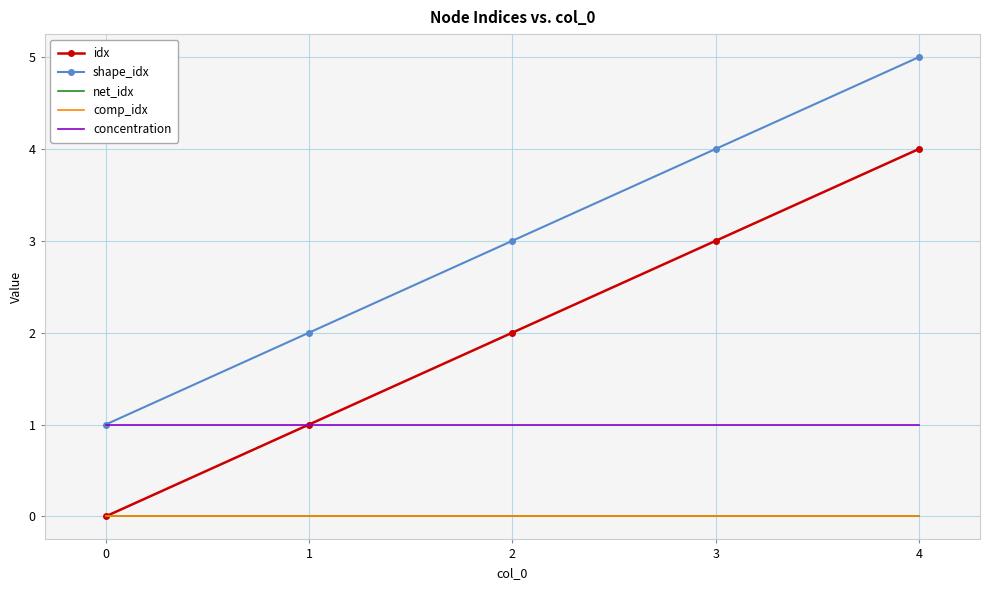

The idx series shows 1 at 1. True or false?

True